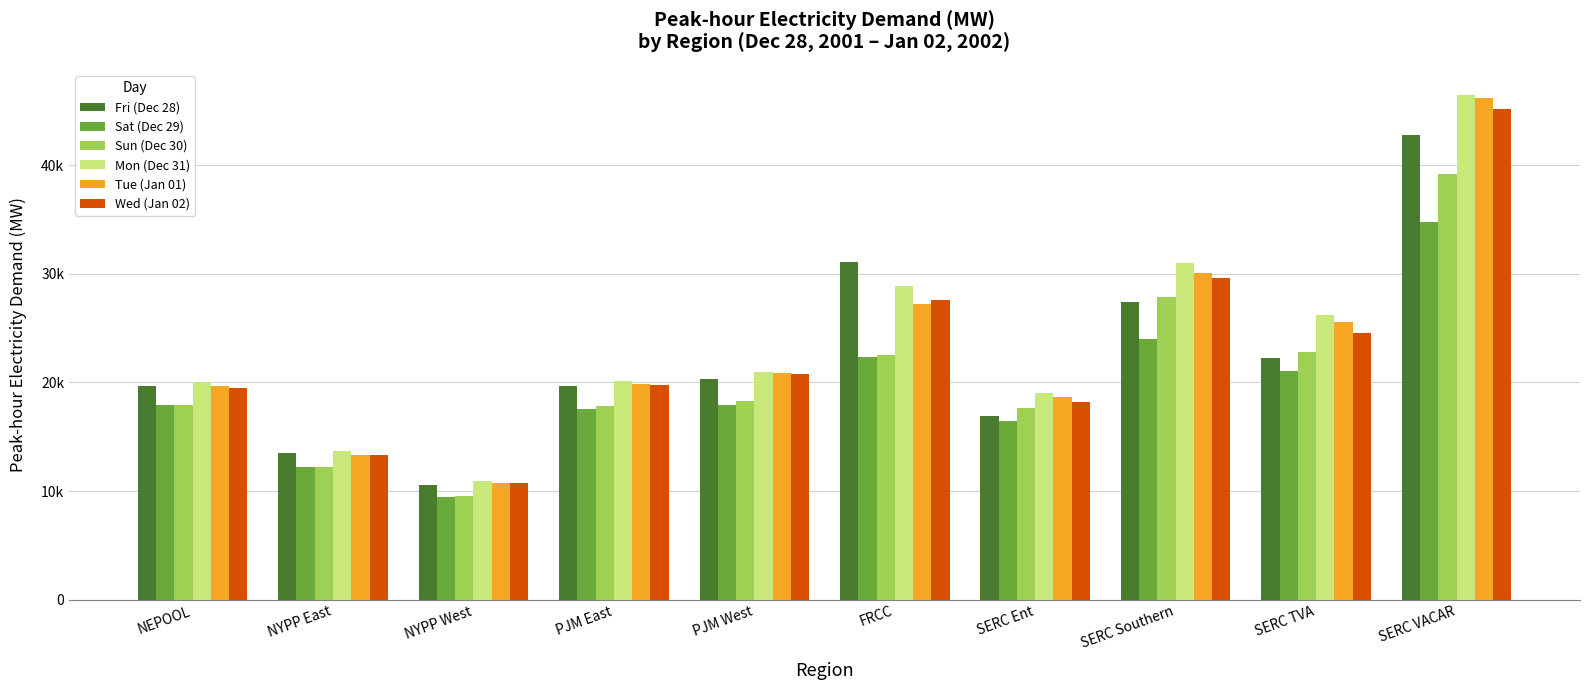

What is the sum of all Fri (Dec 28) values?

224167.9